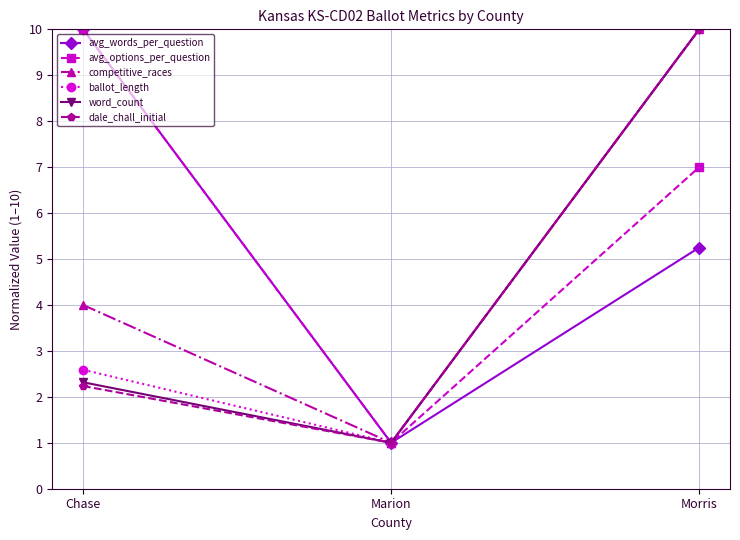

The ballot_length series shows 1.0 at Marion. True or false?

True